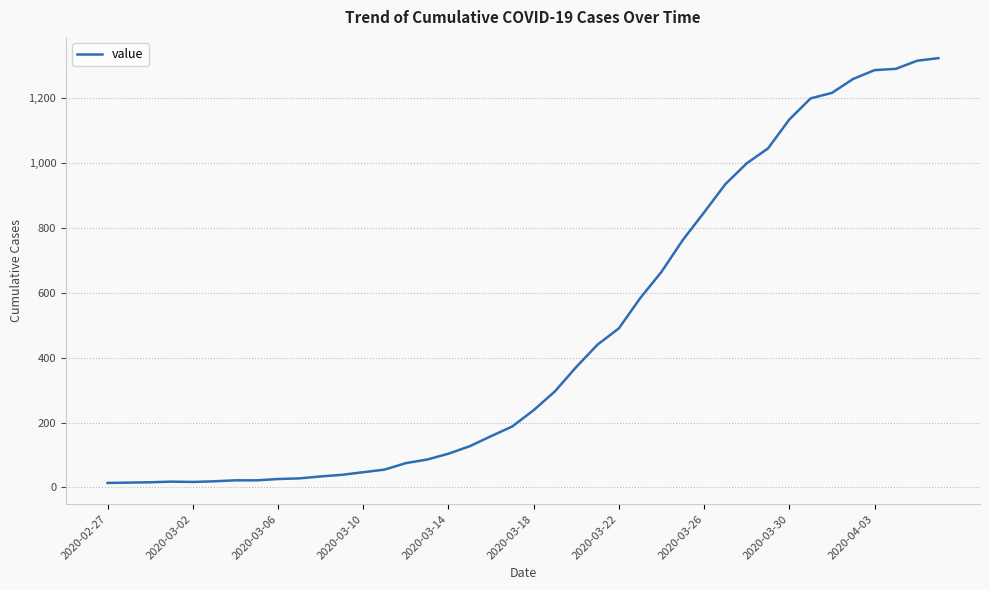

What is the difference between the maximum and minimum values?

1308